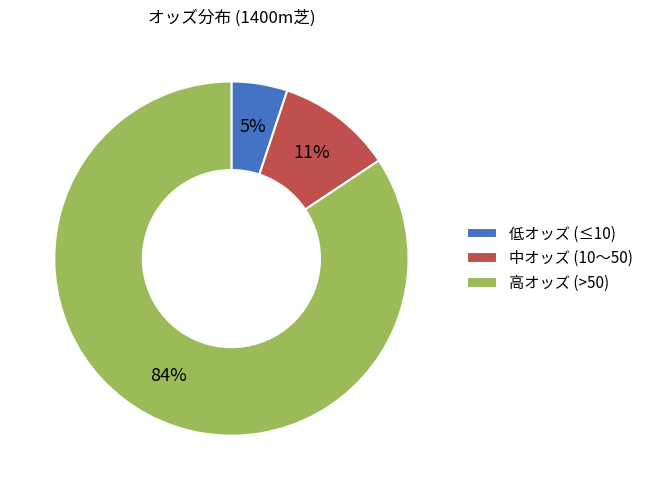

To the nearest percent, what is the difference between the largest and smallest slice percentages?

79%